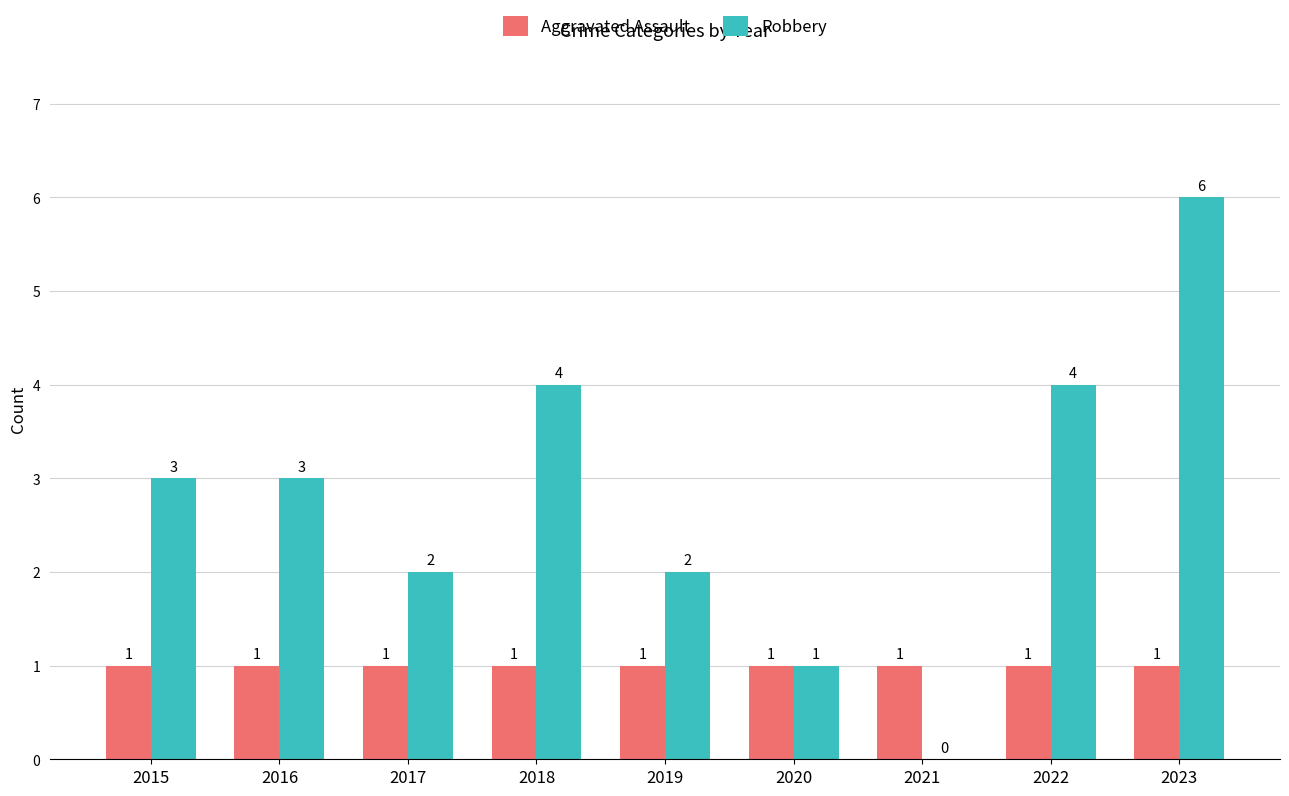

Is it true that Robbery equals 2 at 2020?

False